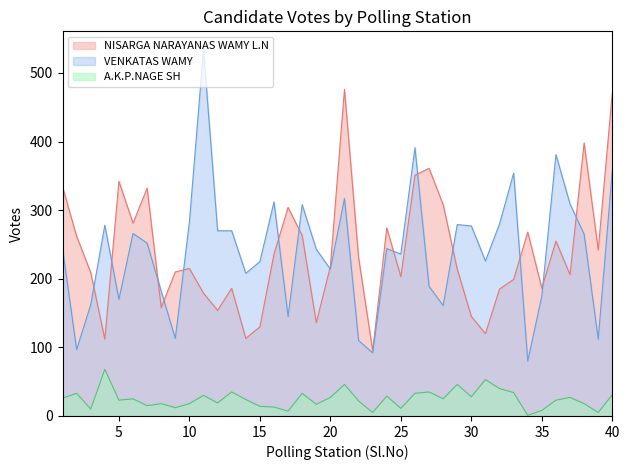

Which series has the largest range (max minus min)?

VENKATAS WAMY